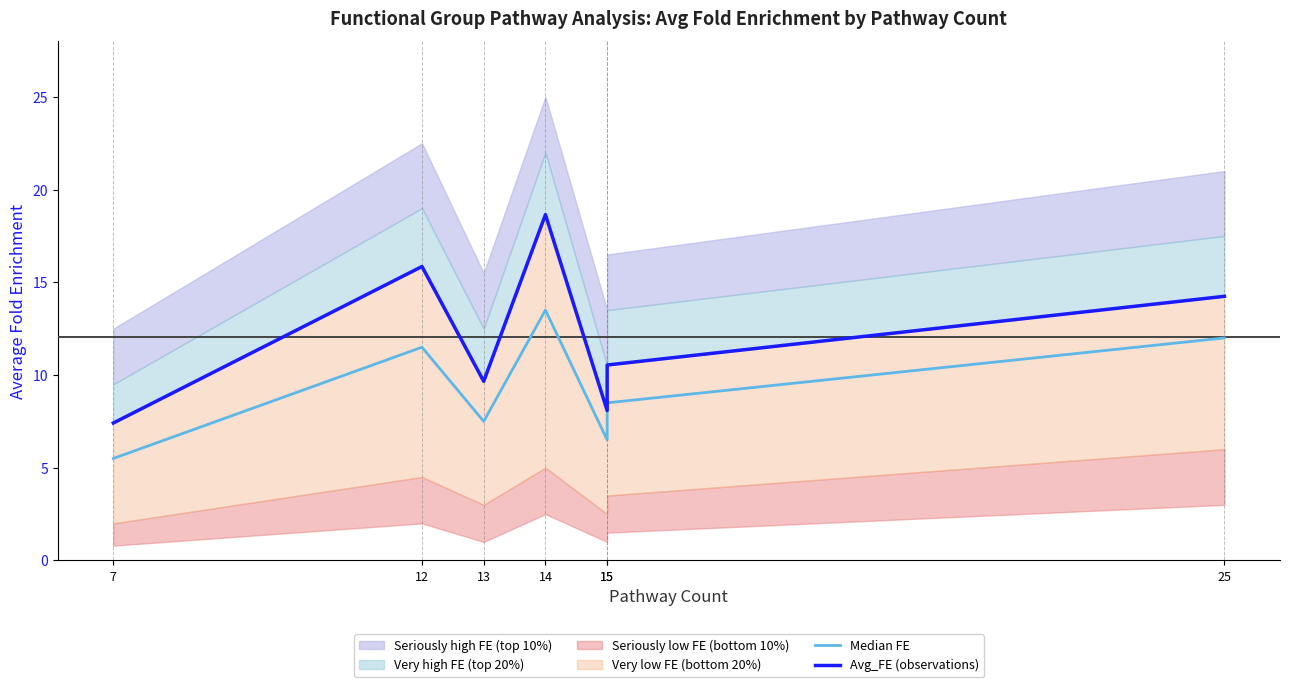

The Median FE series shows 7.5 at 13. True or false?

True